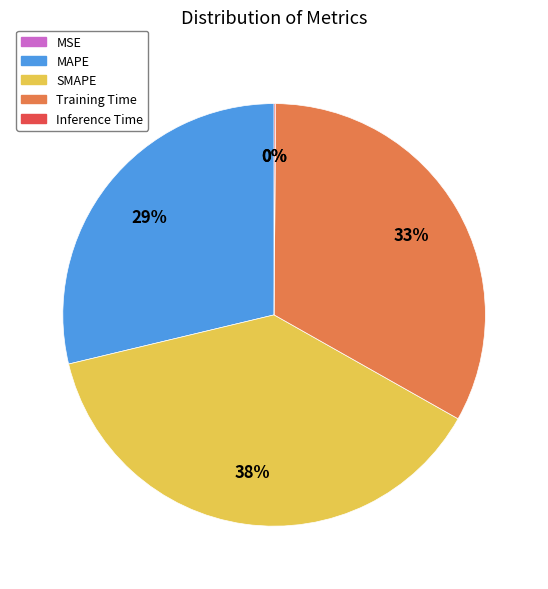

To the nearest percent, what is the difference between the largest and smallest slice percentages?

38%